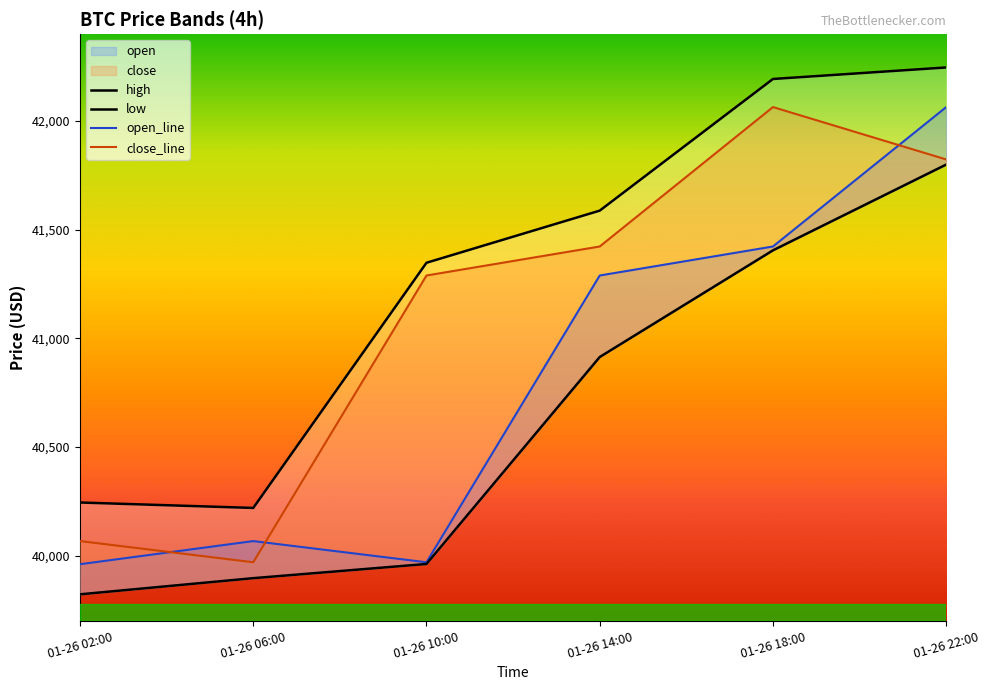

What is the minimum value shown in the chart?

39822.5